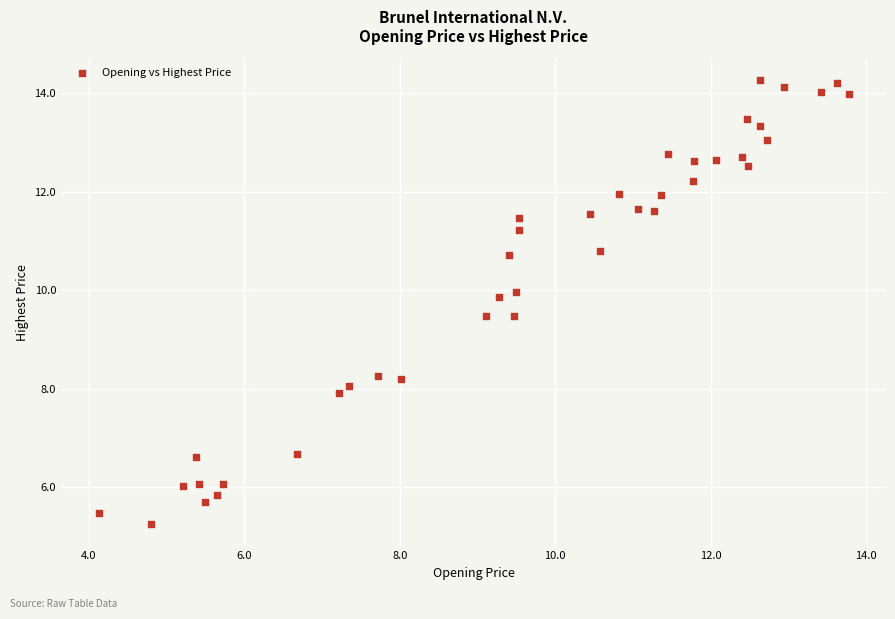

What is the range of X values (max minus min)?

9.6